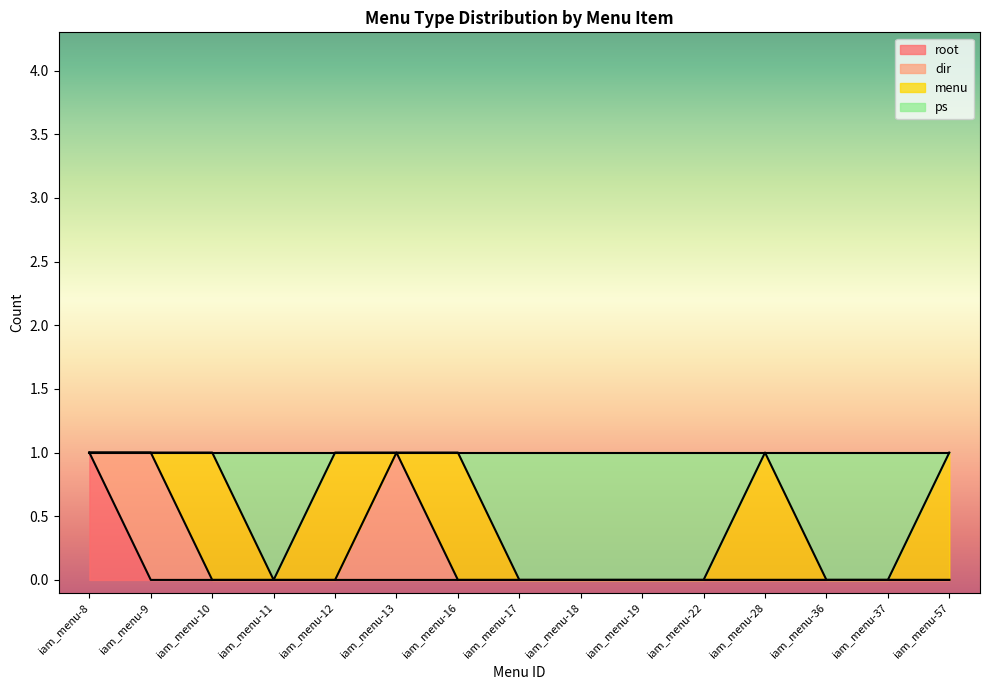

At which label does root reach its minimum?

iam_menu-9